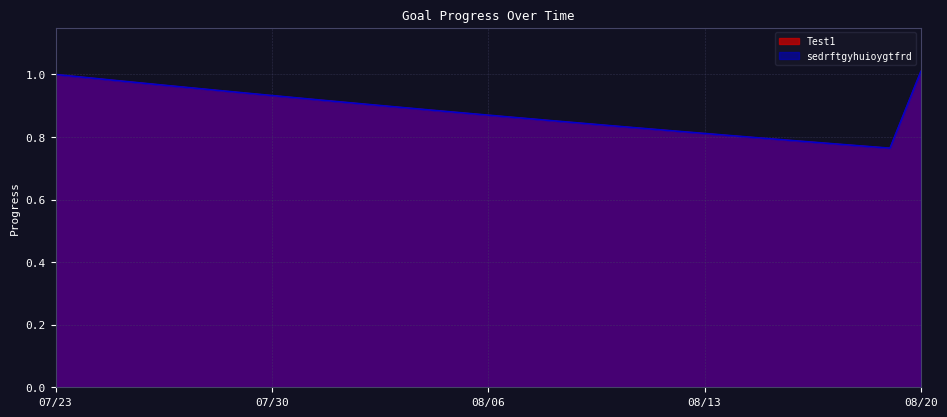

True or false: sedrftgyhuioygtfrd has more than 1 interior local peaks.

False